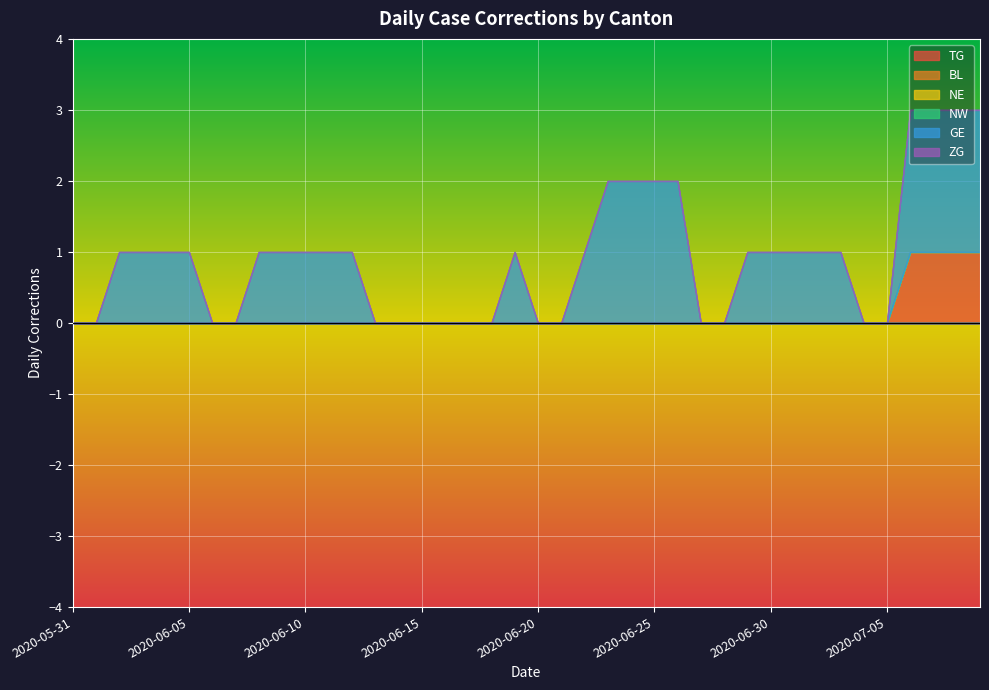

True or false: ZG has a value of 0 at 2020-06-17.

True